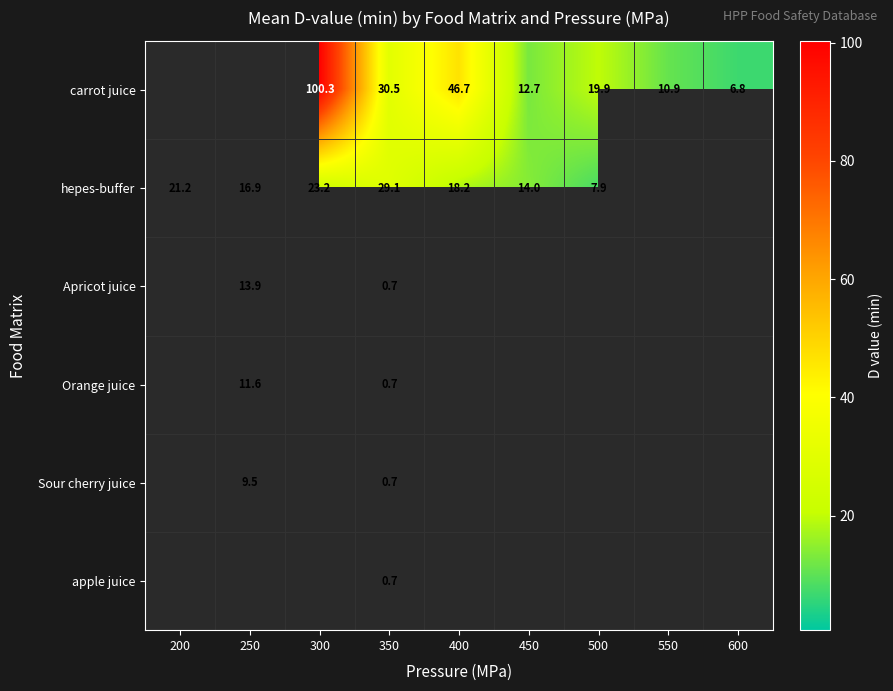

What is the difference between the carrot juice values at 600 and 300?

93.5